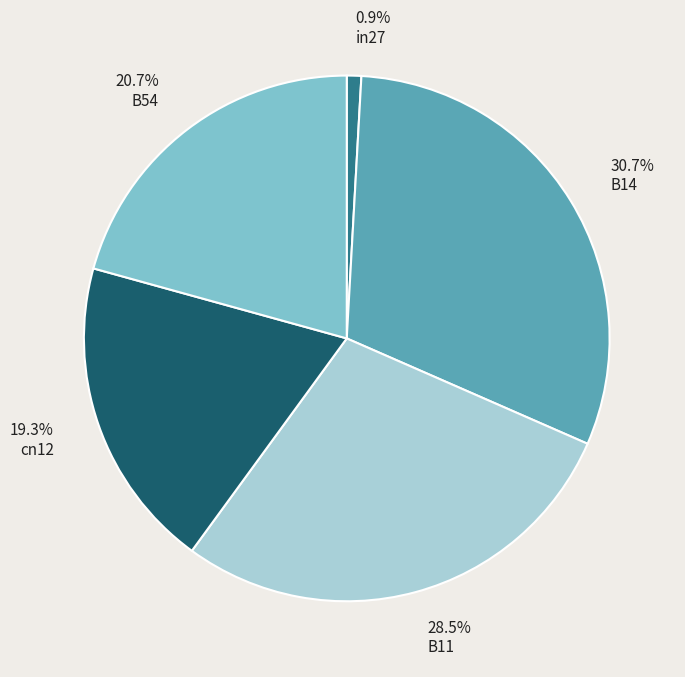

Count the number of slices in the pie.

5